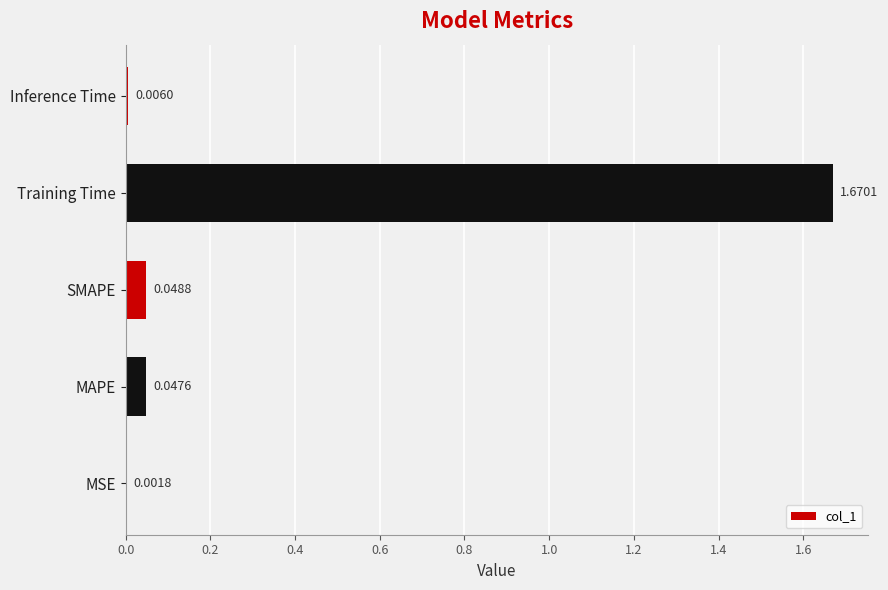

At which label is the value closest to 0?

MSE